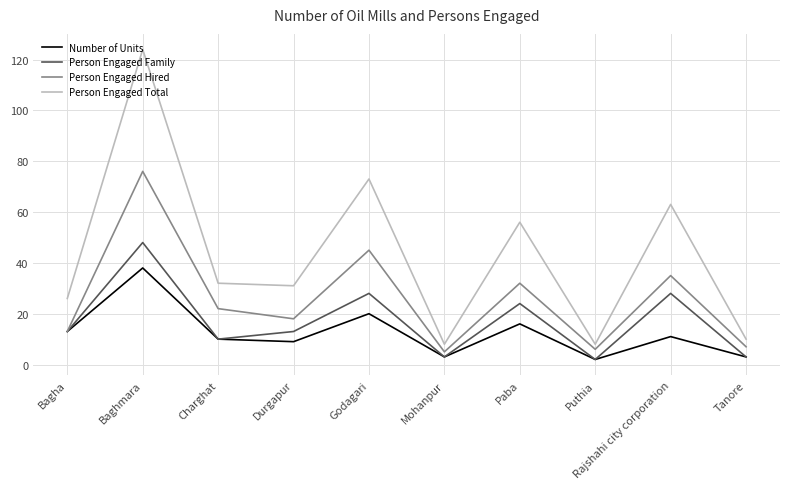

What is the total value across all series at Charghat?

74